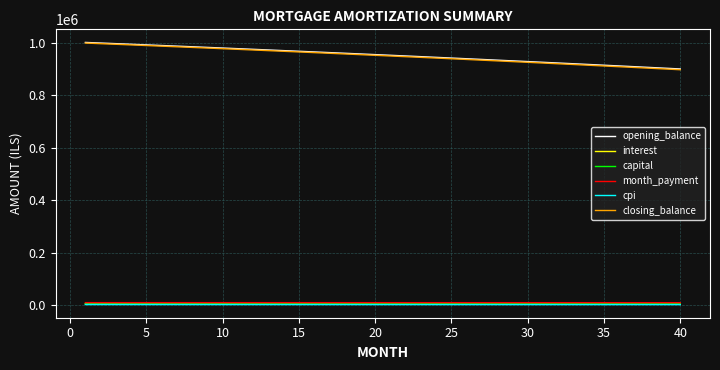

True or false: closing_balance and month_payment cross at least once.

False